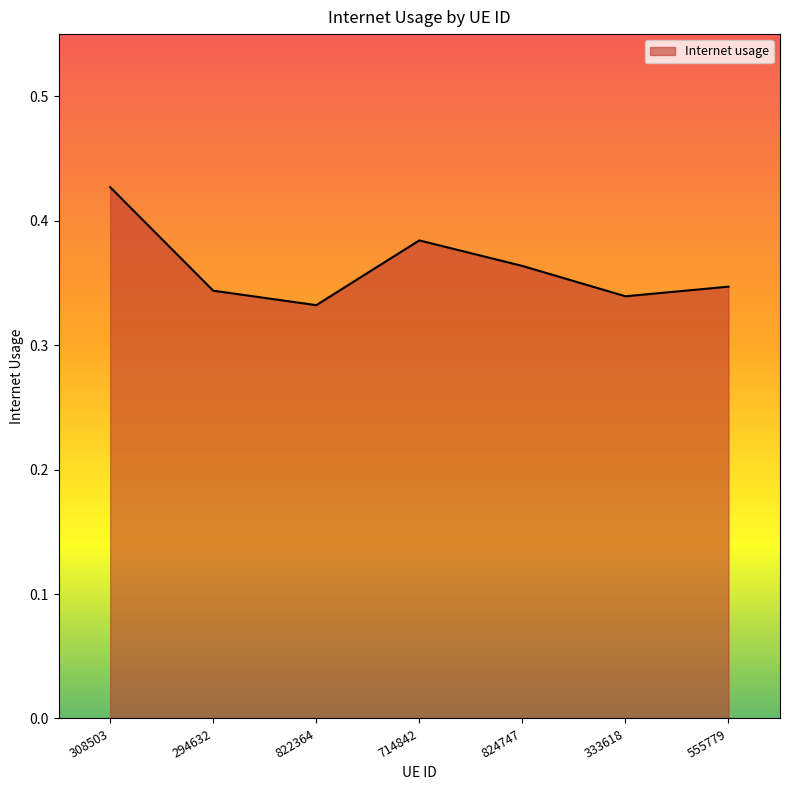

Is it true that the value at 824747 is 0.5?

False